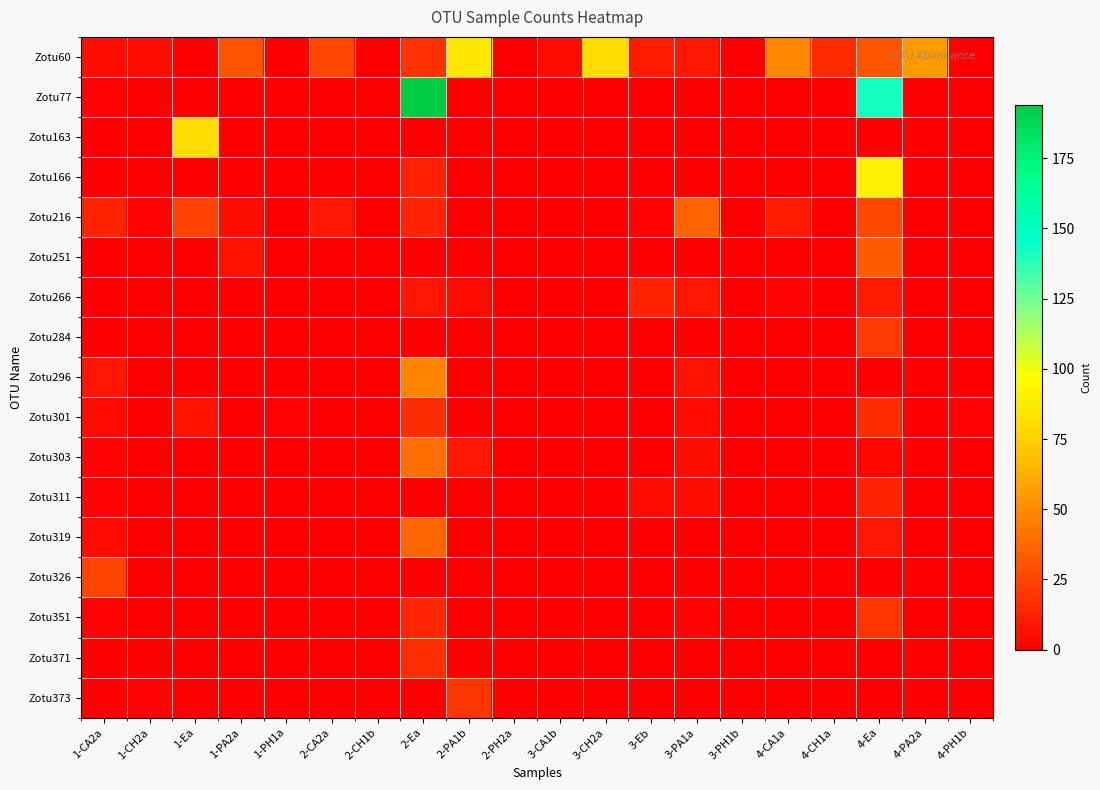

Reading right to left, extract all data points from this chart.

Zotu60: 4-PH1b=0	4-PA2a=55	4-Ea=31	4-CH1a=16	4-CA1a=48	3-PH1b=0	3-PA1a=9	3-Eb=10	3-CH2a=81	3-CA1b=5	2-PH2a=0	2-PA1b=86	2-Ea=18	2-CH1b=0	2-CA2a=26	1-PH1a=0	1-PA2a=30	1-Ea=0	1-CH2a=6	1-CA2a=6
Zotu77: 4-PH1b=0	4-PA2a=0	4-Ea=142	4-CH1a=0	4-CA1a=0	3-PH1b=0	3-PA1a=0	3-Eb=0	3-CH2a=0	3-CA1b=0	2-PH2a=0	2-PA1b=0	2-Ea=194	2-CH1b=0	2-CA2a=0	1-PH1a=0	1-PA2a=0	1-Ea=0	1-CH2a=0	1-CA2a=1
Zotu163: 4-PH1b=0	4-PA2a=0	4-Ea=0	4-CH1a=0	4-CA1a=0	3-PH1b=0	3-PA1a=0	3-Eb=0	3-CH2a=0	3-CA1b=0	2-PH2a=0	2-PA1b=0	2-Ea=0	2-CH1b=0	2-CA2a=0	1-PH1a=0	1-PA2a=0	1-Ea=81	1-CH2a=0	1-CA2a=0
Zotu166: 4-PH1b=0	4-PA2a=0	4-Ea=90	4-CH1a=0	4-CA1a=0	3-PH1b=0	3-PA1a=0	3-Eb=0	3-CH2a=0	3-CA1b=0	2-PH2a=0	2-PA1b=0	2-Ea=12	2-CH1b=0	2-CA2a=0	1-PH1a=0	1-PA2a=0	1-Ea=0	1-CH2a=0	1-CA2a=0
Zotu216: 4-PH1b=0	4-PA2a=0	4-Ea=26	4-CH1a=0	4-CA1a=10	3-PH1b=0	3-PA1a=36	3-Eb=2	3-CH2a=0	3-CA1b=0	2-PH2a=0	2-PA1b=0	2-Ea=13	2-CH1b=0	2-CA2a=9	1-PH1a=0	1-PA2a=6	1-Ea=24	1-CH2a=1	1-CA2a=13
Zotu251: 4-PH1b=0	4-PA2a=0	4-Ea=33	4-CH1a=0	4-CA1a=0	3-PH1b=0	3-PA1a=0	3-Eb=0	3-CH2a=0	3-CA1b=0	2-PH2a=0	2-PA1b=0	2-Ea=0	2-CH1b=0	2-CA2a=0	1-PH1a=0	1-PA2a=7	1-Ea=0	1-CH2a=0	1-CA2a=0
Zotu266: 4-PH1b=0	4-PA2a=0	4-Ea=10	4-CH1a=0	4-CA1a=2	3-PH1b=0	3-PA1a=8	3-Eb=13	3-CH2a=0	3-CA1b=0	2-PH2a=0	2-PA1b=4	2-Ea=8	2-CH1b=0	2-CA2a=0	1-PH1a=0	1-PA2a=0	1-Ea=0	1-CH2a=0	1-CA2a=0
Zotu284: 4-PH1b=0	4-PA2a=0	4-Ea=21	4-CH1a=0	4-CA1a=0	3-PH1b=0	3-PA1a=0	3-Eb=0	3-CH2a=0	3-CA1b=0	2-PH2a=0	2-PA1b=0	2-Ea=0	2-CH1b=0	2-CA2a=0	1-PH1a=0	1-PA2a=0	1-Ea=0	1-CH2a=0	1-CA2a=0
Zotu296: 4-PH1b=0	4-PA2a=0	4-Ea=0	4-CH1a=0	4-CA1a=0	3-PH1b=0	3-PA1a=7	3-Eb=0	3-CH2a=0	3-CA1b=0	2-PH2a=0	2-PA1b=0	2-Ea=47	2-CH1b=0	2-CA2a=0	1-PH1a=0	1-PA2a=0	1-Ea=0	1-CH2a=0	1-CA2a=8
Zotu301: 4-PH1b=1	4-PA2a=0	4-Ea=16	4-CH1a=0	4-CA1a=0	3-PH1b=0	3-PA1a=4	3-Eb=0	3-CH2a=0	3-CA1b=0	2-PH2a=0	2-PA1b=0	2-Ea=16	2-CH1b=0	2-CA2a=0	1-PH1a=1	1-PA2a=0	1-Ea=7	1-CH2a=0	1-CA2a=4
Zotu303: 4-PH1b=0	4-PA2a=0	4-Ea=3	4-CH1a=0	4-CA1a=0	3-PH1b=0	3-PA1a=6	3-Eb=0	3-CH2a=0	3-CA1b=0	2-PH2a=0	2-PA1b=8	2-Ea=40	2-CH1b=0	2-CA2a=0	1-PH1a=0	1-PA2a=0	1-Ea=0	1-CH2a=0	1-CA2a=2
Zotu311: 4-PH1b=0	4-PA2a=0	4-Ea=13	4-CH1a=0	4-CA1a=0	3-PH1b=0	3-PA1a=6	3-Eb=5	3-CH2a=0	3-CA1b=0	2-PH2a=0	2-PA1b=0	2-Ea=0	2-CH1b=0	2-CA2a=0	1-PH1a=0	1-PA2a=0	1-Ea=0	1-CH2a=0	1-CA2a=2
Zotu319: 4-PH1b=0	4-PA2a=0	4-Ea=8	4-CH1a=0	4-CA1a=0	3-PH1b=0	3-PA1a=0	3-Eb=0	3-CH2a=0	3-CA1b=0	2-PH2a=0	2-PA1b=0	2-Ea=37	2-CH1b=0	2-CA2a=0	1-PH1a=0	1-PA2a=0	1-Ea=0	1-CH2a=0	1-CA2a=4
Zotu326: 4-PH1b=0	4-PA2a=0	4-Ea=0	4-CH1a=0	4-CA1a=0	3-PH1b=0	3-PA1a=0	3-Eb=0	3-CH2a=0	3-CA1b=0	2-PH2a=0	2-PA1b=0	2-Ea=0	2-CH1b=0	2-CA2a=0	1-PH1a=0	1-PA2a=0	1-Ea=0	1-CH2a=0	1-CA2a=25
Zotu351: 4-PH1b=0	4-PA2a=0	4-Ea=19	4-CH1a=0	4-CA1a=0	3-PH1b=0	3-PA1a=2	3-Eb=0	3-CH2a=0	3-CA1b=0	2-PH2a=0	2-PA1b=0	2-Ea=14	2-CH1b=0	2-CA2a=0	1-PH1a=0	1-PA2a=0	1-Ea=0	1-CH2a=0	1-CA2a=1
Zotu371: 4-PH1b=0	4-PA2a=0	4-Ea=0	4-CH1a=0	4-CA1a=0	3-PH1b=0	3-PA1a=0	3-Eb=0	3-CH2a=0	3-CA1b=0	2-PH2a=0	2-PA1b=0	2-Ea=17	2-CH1b=0	2-CA2a=0	1-PH1a=0	1-PA2a=0	1-Ea=0	1-CH2a=0	1-CA2a=0
Zotu373: 4-PH1b=0	4-PA2a=0	4-Ea=0	4-CH1a=0	4-CA1a=0	3-PH1b=0	3-PA1a=0	3-Eb=0	3-CH2a=0	3-CA1b=0	2-PH2a=0	2-PA1b=19	2-Ea=0	2-CH1b=0	2-CA2a=0	1-PH1a=0	1-PA2a=0	1-Ea=0	1-CH2a=1	1-CA2a=0